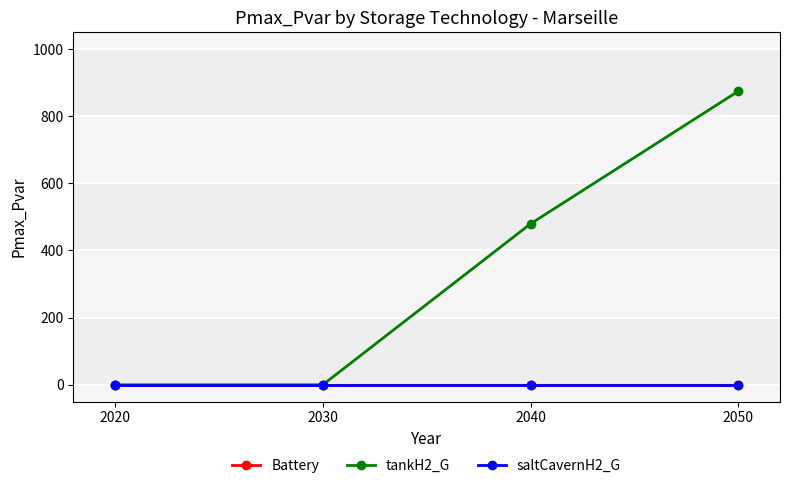

Where does the tankH2_G series first go above 479?

2040